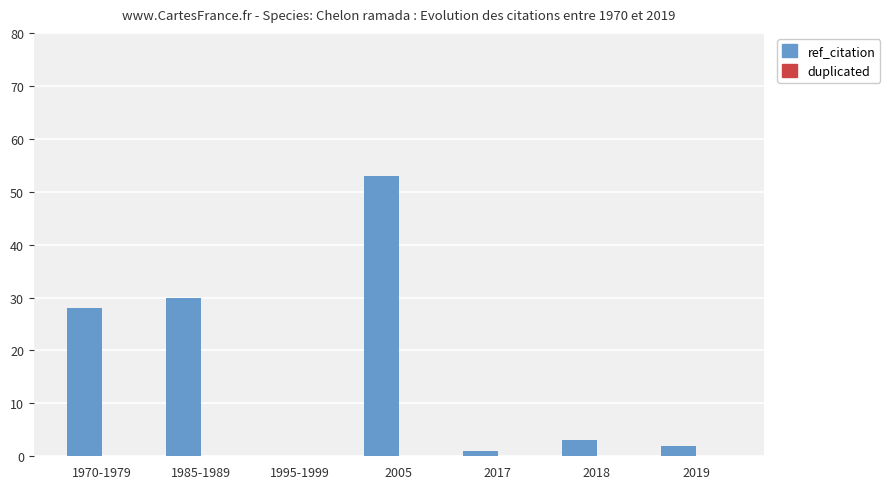

Count the number of data series in this chart.

1